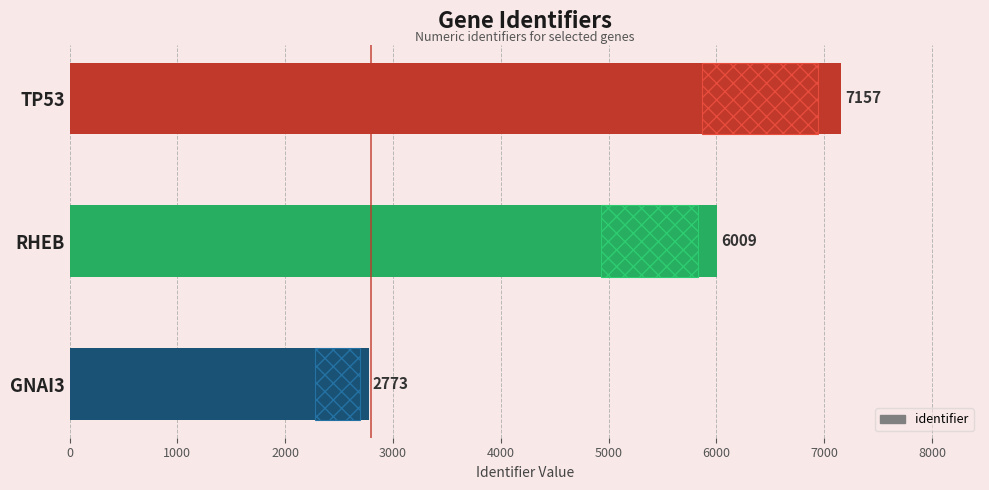

True or false: the data shows 12288 at TP53.

False